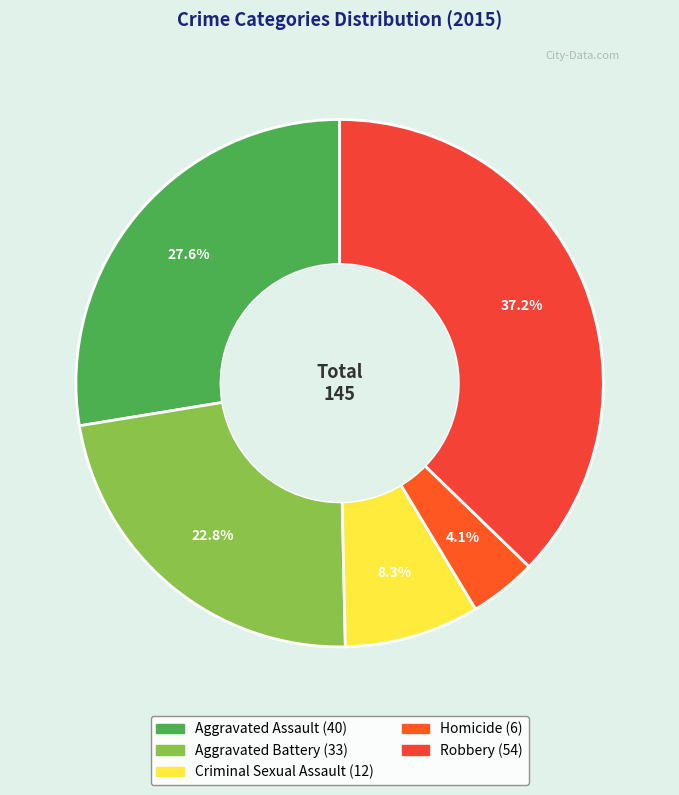

What is the smallest slice in the pie chart?

Homicide